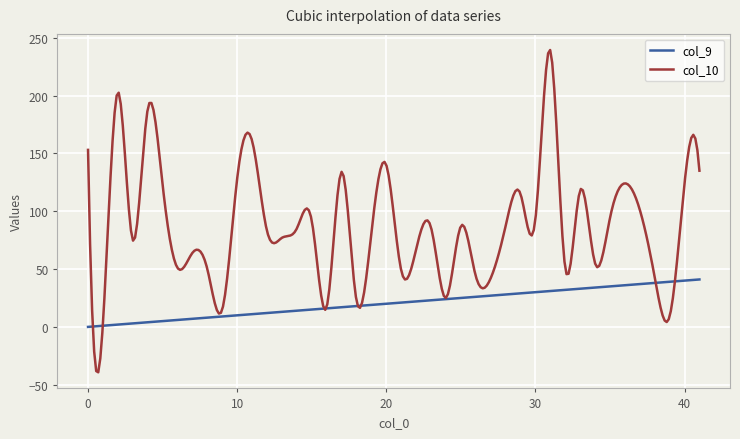

What are all the series names shown in the legend?

col_9, col_10